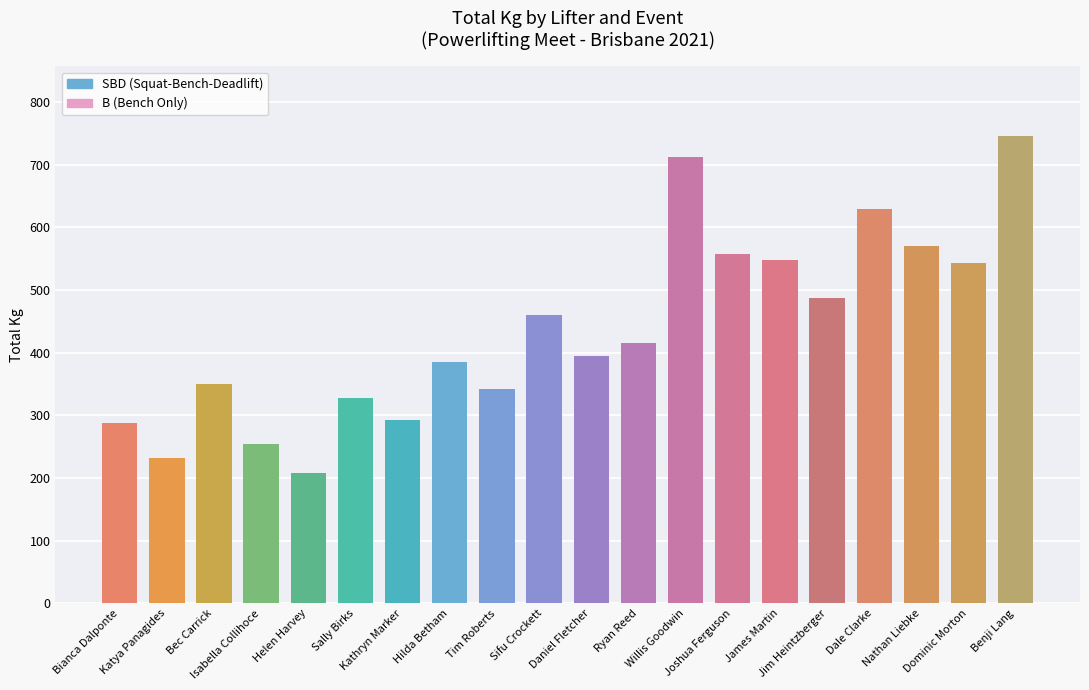

What value does the data have at Bec Carrick?

350.0